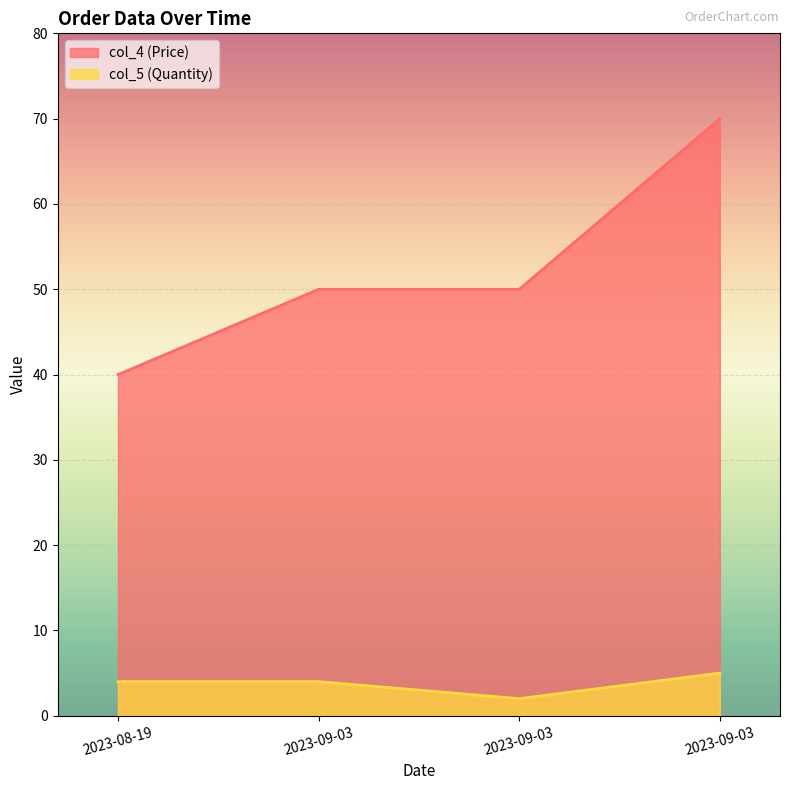

True or false: col_5 (Quantity) and col_4 (Price) cross at least once.

False